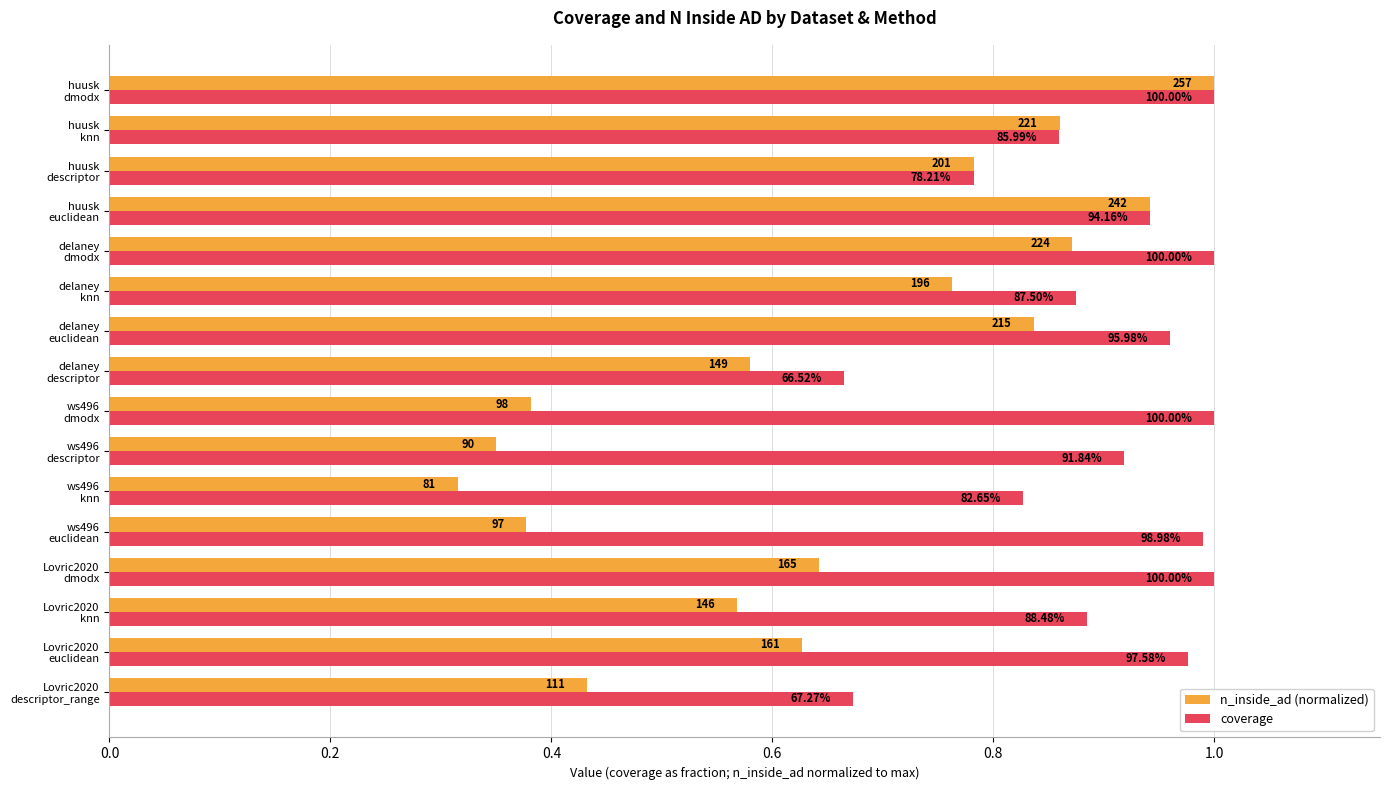

What is the difference between the second highest and minimum values in the coverage series?

0.3